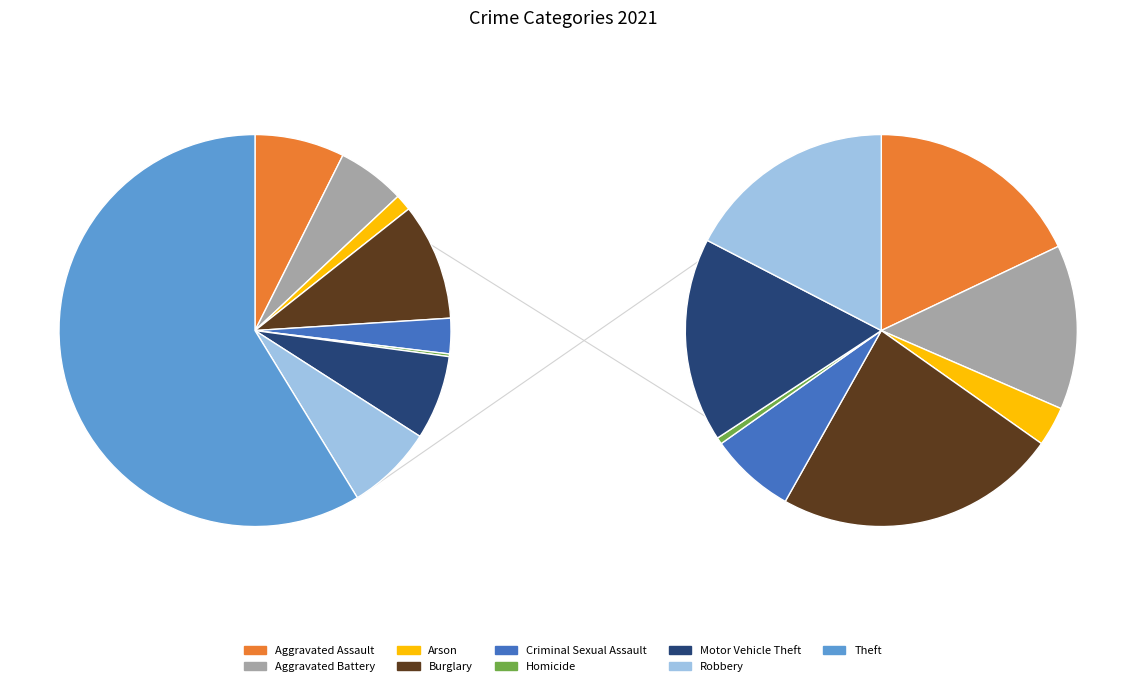

How many slices are in this pie chart?

9